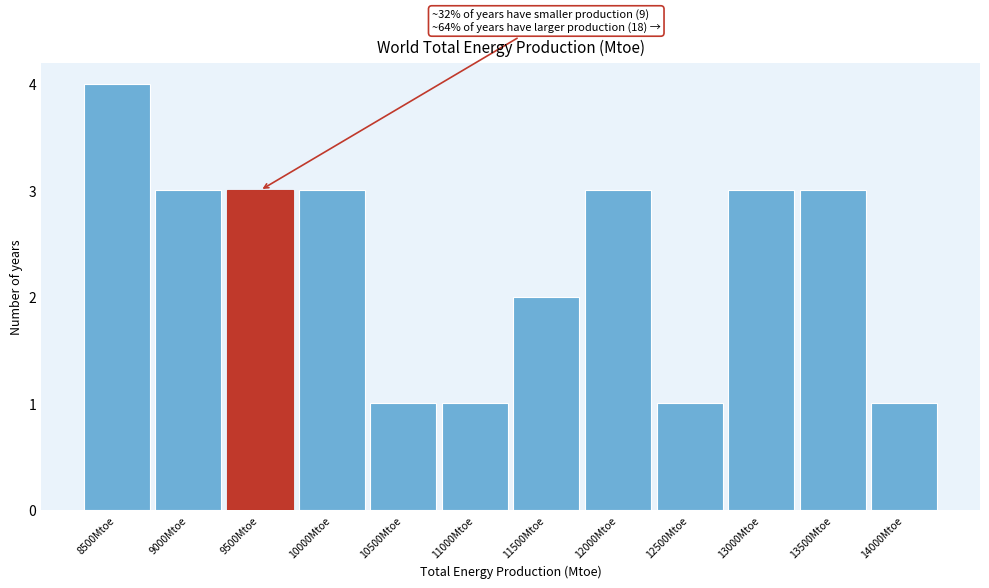

Reading left to right, list all the values displayed in this chart.

4	3	3	3	1	1	2	3	1	3	3	1